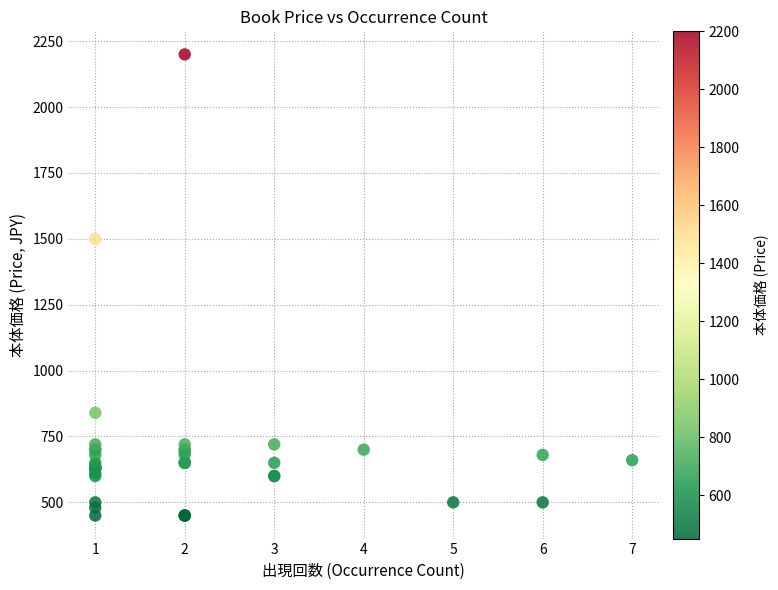

What Y value in the scatter plot is closest to 1325?

1500